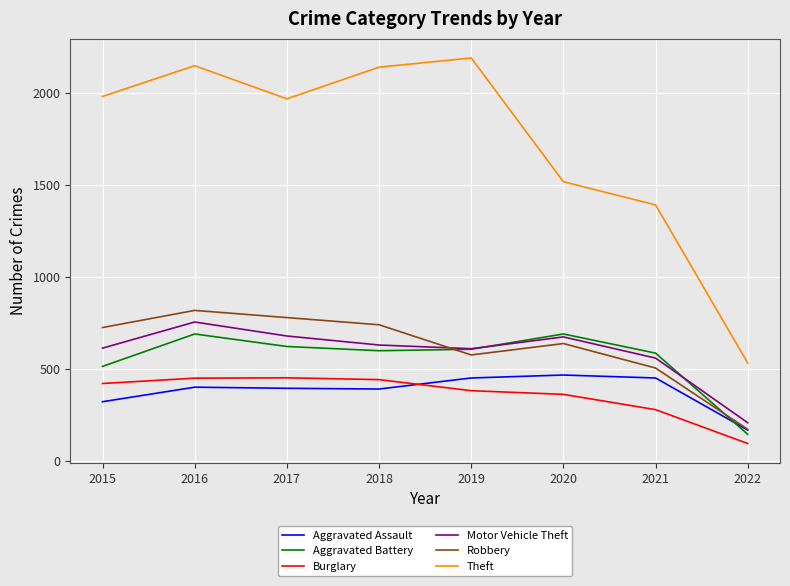

The value of Burglary at 2016 is 647. True or false?

False